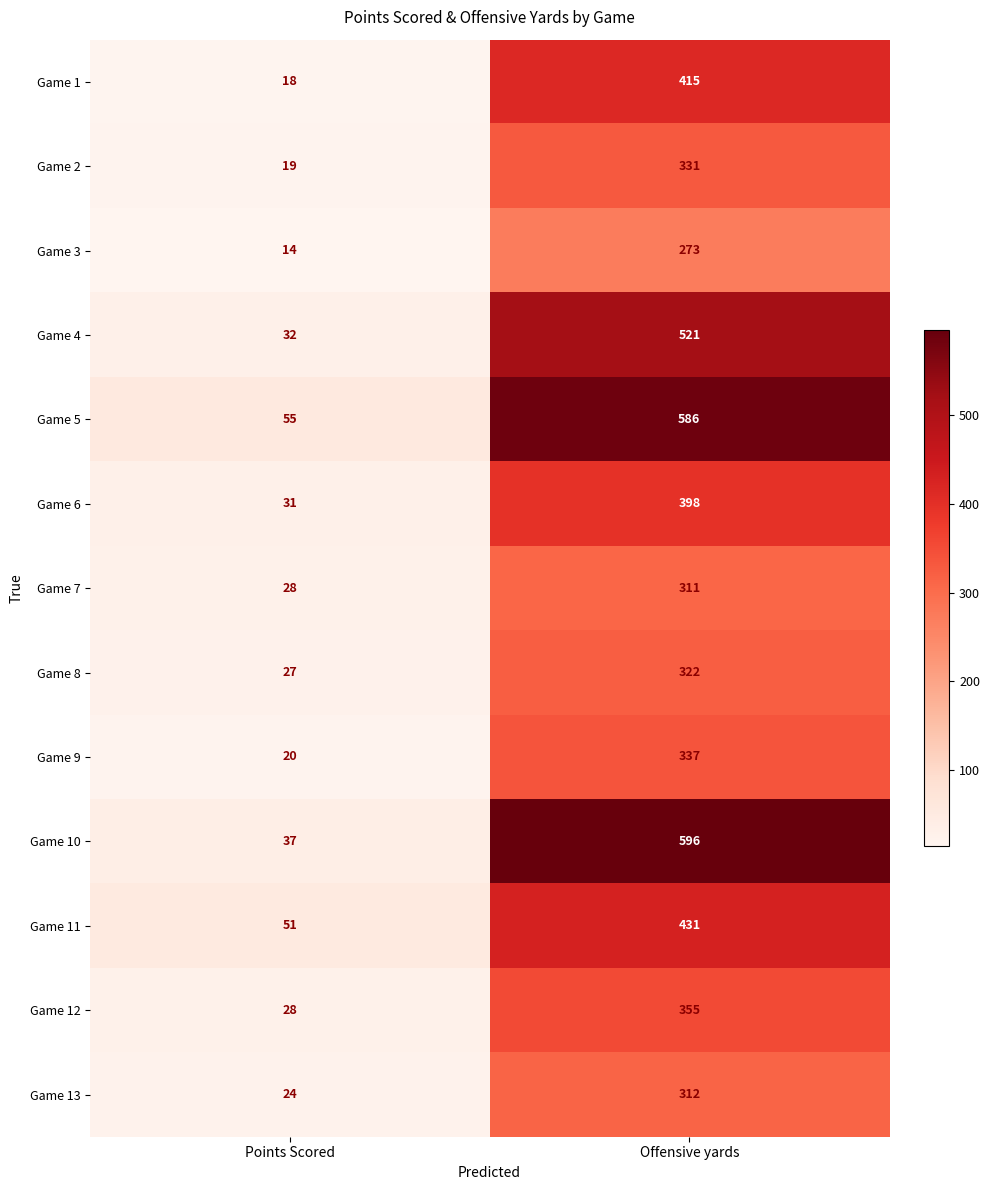

What is the sum of all Game 2 values?

350